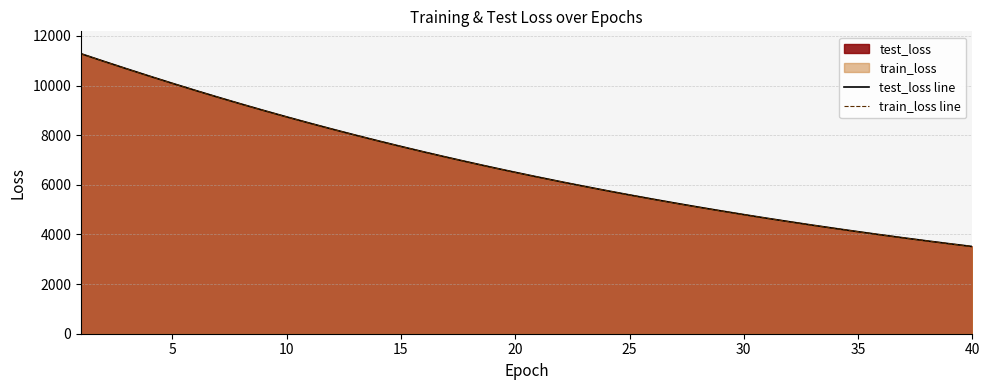

How many series are shown in this chart?

2